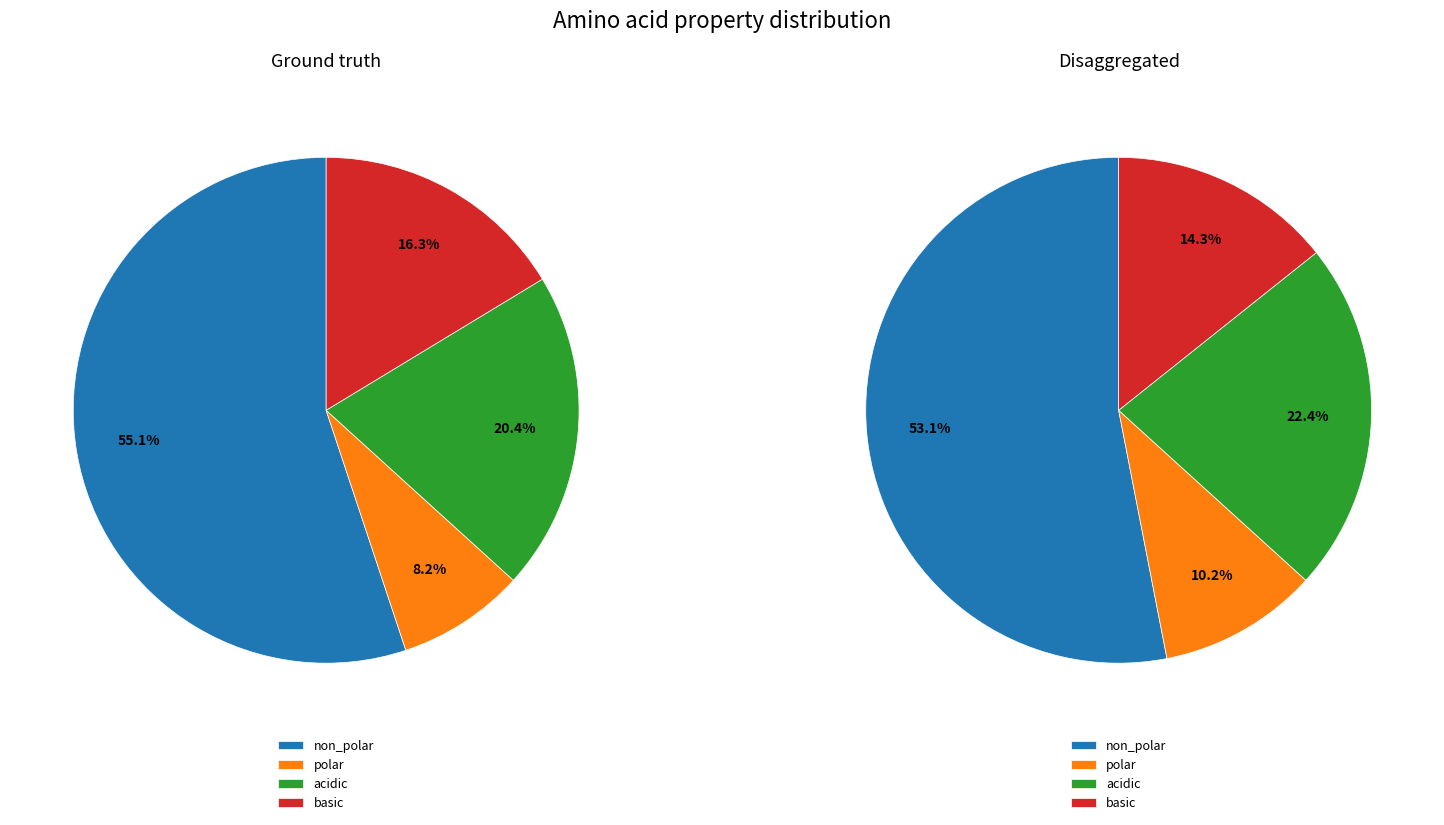

To the nearest percent, what is the average slice percentage?

25%